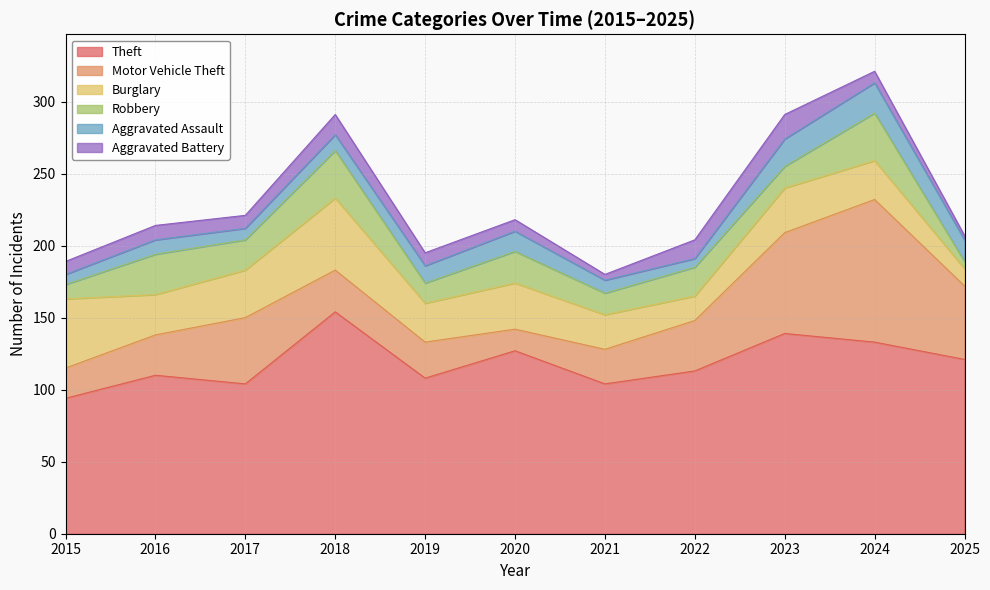

What is the sum of all Aggravated Battery values?

104